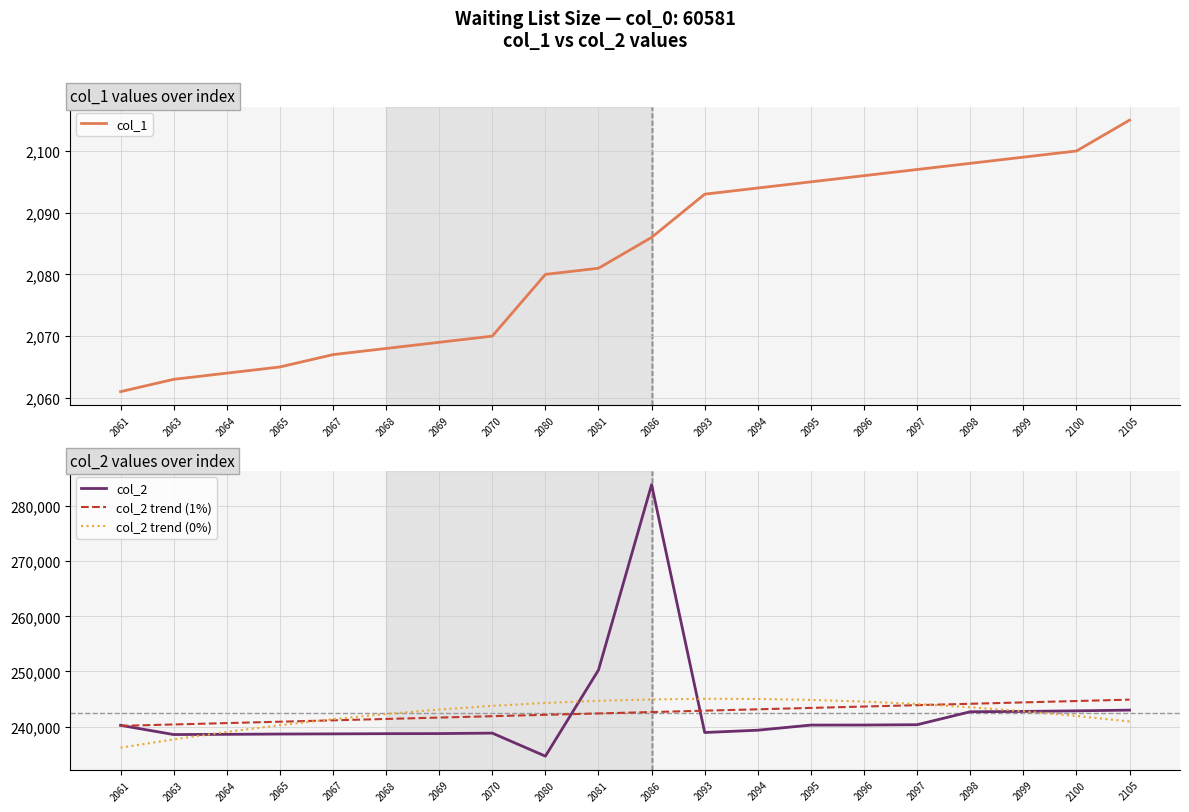

Reading right to left, what are all the values shown in this chart?

col_1: 2105.0	2100.0	2099.0	2098.0	2097.0	2096.0	2095.0	2094.0	2093.0	2086.0	2081.0	2080.0	2070.0	2069.0	2068.0	2067.0	2065.0	2064.0	2063.0	2061.0
col_2: 242981.0	242850.0	242749.0	242684.0	240331.0	240275.0	240265.0	239336.0	238915.0	283916.0	250265.0	234622.0	238807.0	238721.0	238704.0	238669.0	238639.0	238583.0	238546.0	240220.0
col_2 trend (1%): 244883.2	244632.8	244382.3	244131.9	243881.4	243631.0	243380.5	243130.0	242879.6	242629.1	242378.7	242128.2	241877.8	241627.3	241376.8	241126.4	240875.9	240625.5	240375.0	240124.6
col_2 trend (0%): 240920.7	241921.5	242783.4	243506.2	244090.0	244534.7	244840.4	245007.0	245034.7	244923.2	244672.8	244283.3	243754.8	243087.2	242280.6	241335.0	240250.3	239026.6	237663.8	236162.0